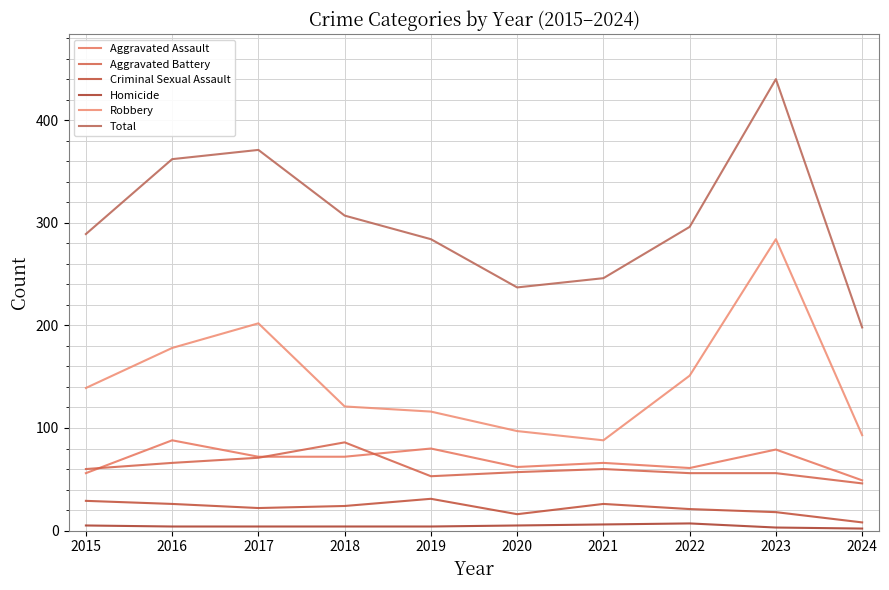

At which category does Homicide reach its first local peak?

2022